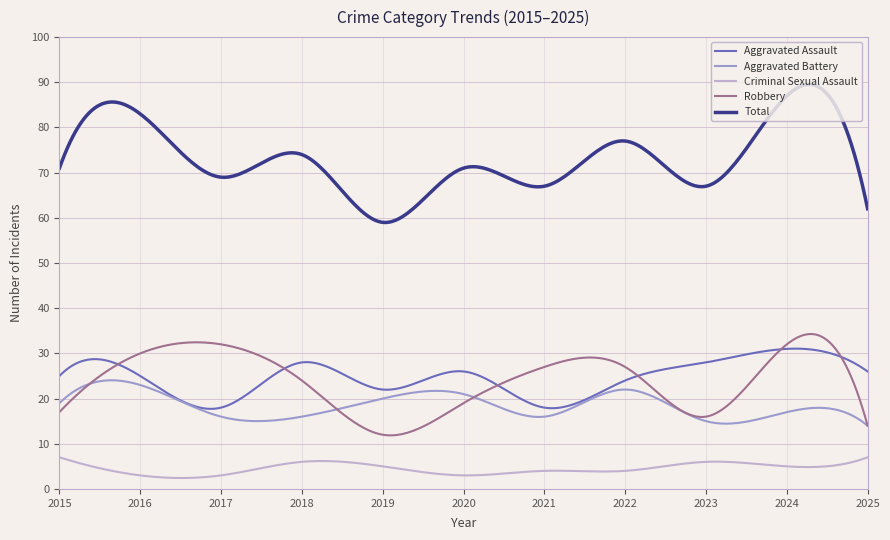

True or false: Robbery and Criminal Sexual Assault intersect in this chart.

False